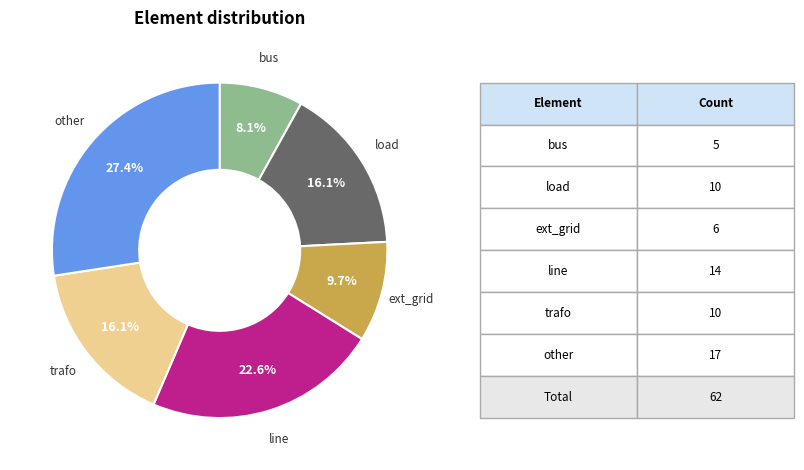

Is there a majority slice in this chart?

No